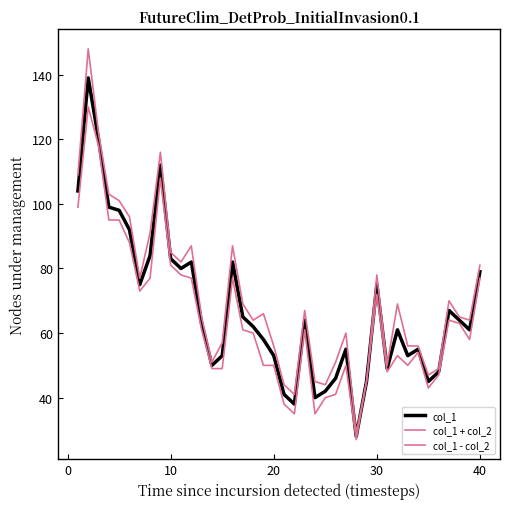

Reading right to left, extract all data points from this chart.

col_1: 79	61	64	67	48	45	55	53	61	49	75	45	28	55	46	42	40	64	38	41	53	58	62	65	82	53	50	63	82	80	83	112	84	75	92	98	99	120	139	104
col_1 + col_2: 81	64	65	70	49	47	56	56	69	50	78	45	29	60	51	44	45	67	41	44	56	66	64	69	87	57	51	65	87	82	85	116	91	77	96	101	103	122	148	109
col_1 - col_2: 77	58	63	64	47	43	54	50	53	48	72	45	27	50	41	40	35	61	35	38	50	50	60	61	77	49	49	61	77	78	81	108	77	73	88	95	95	118	130	99